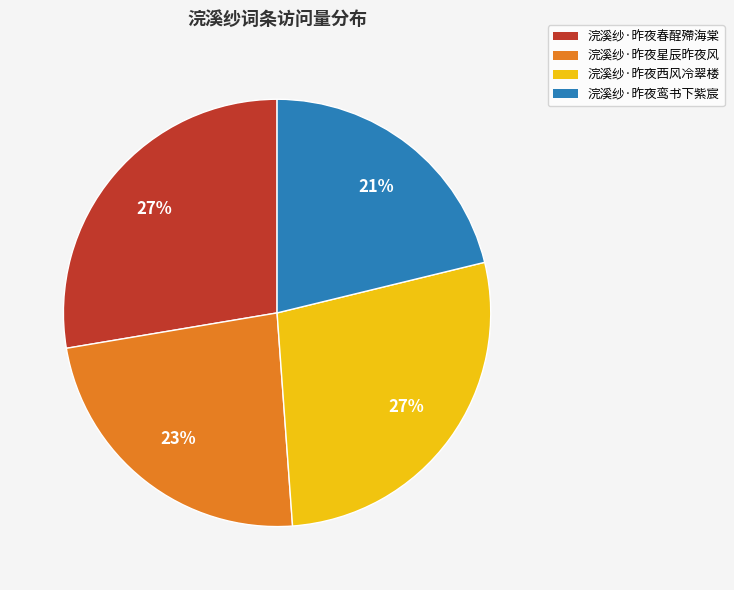

To the nearest percent, what percentage of the pie is 浣溪纱·昨夜鸾书下紫宸?

21%